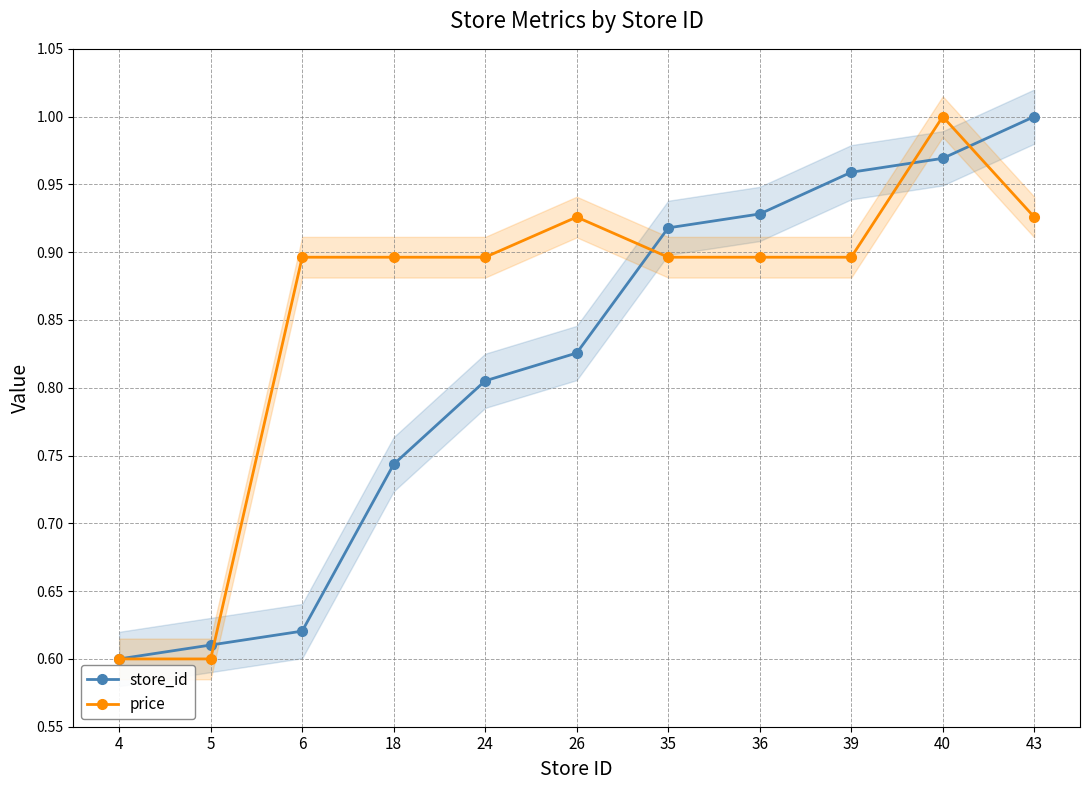

Read the store_id value at 5.

0.6